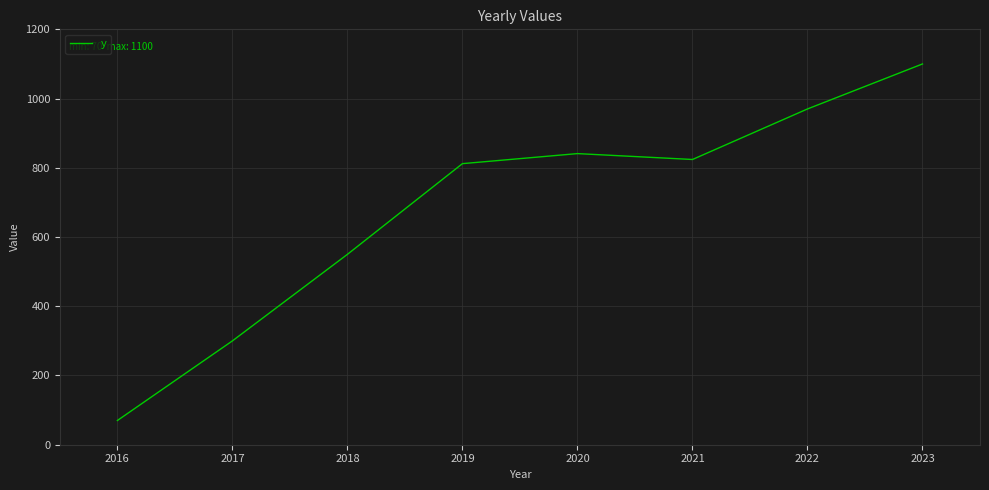

True or false: the data shows 812 at 2019.

True